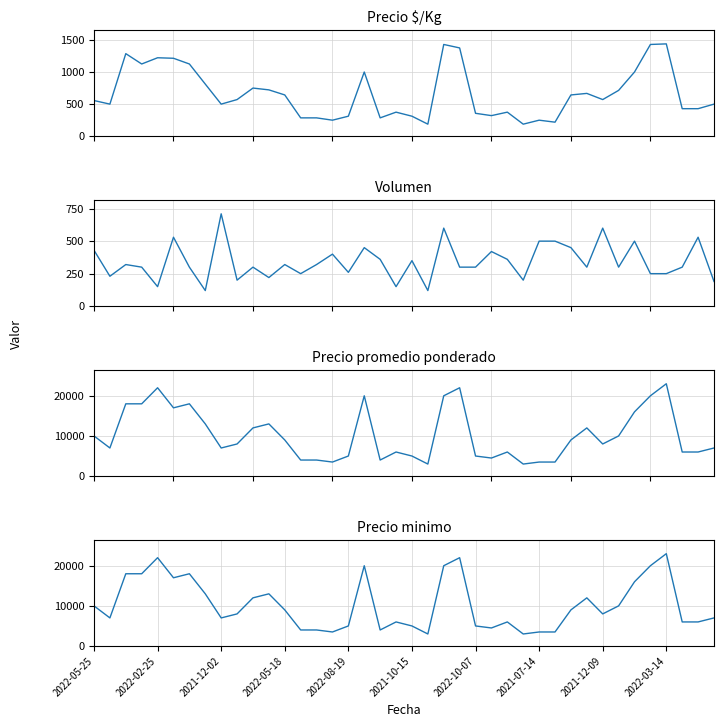

Which series has the largest range (max minus min)?

Precio promedio ponderado